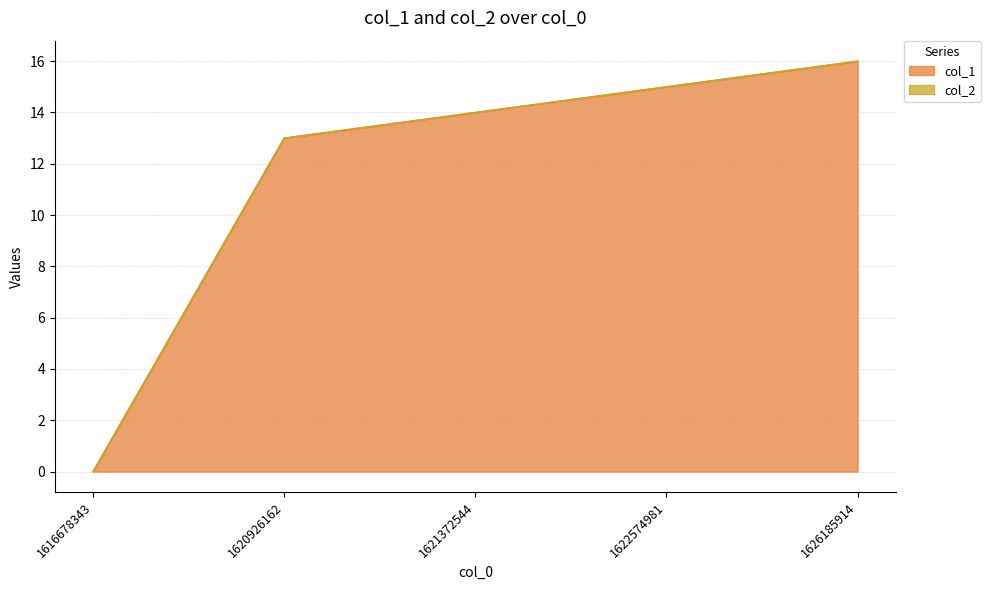

Is it true that the value at 1616678343 is 0?

True